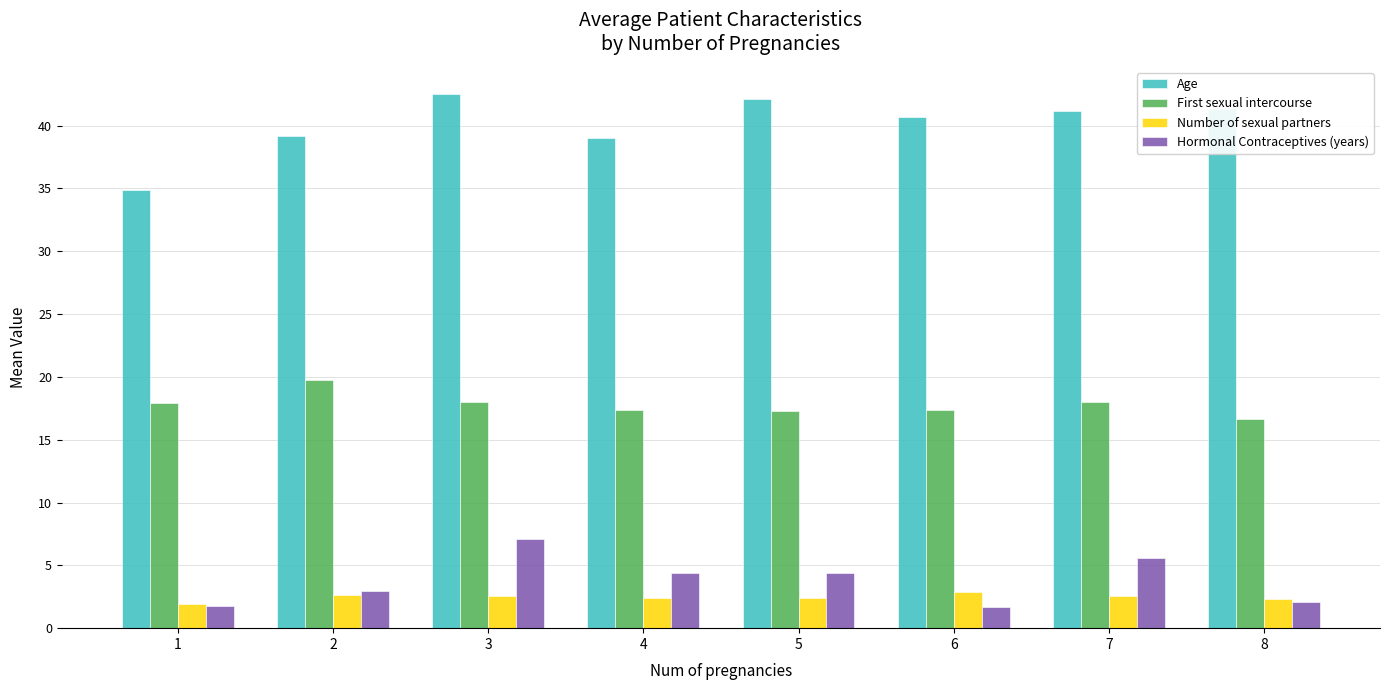

Does the chart contain any negative values?

No